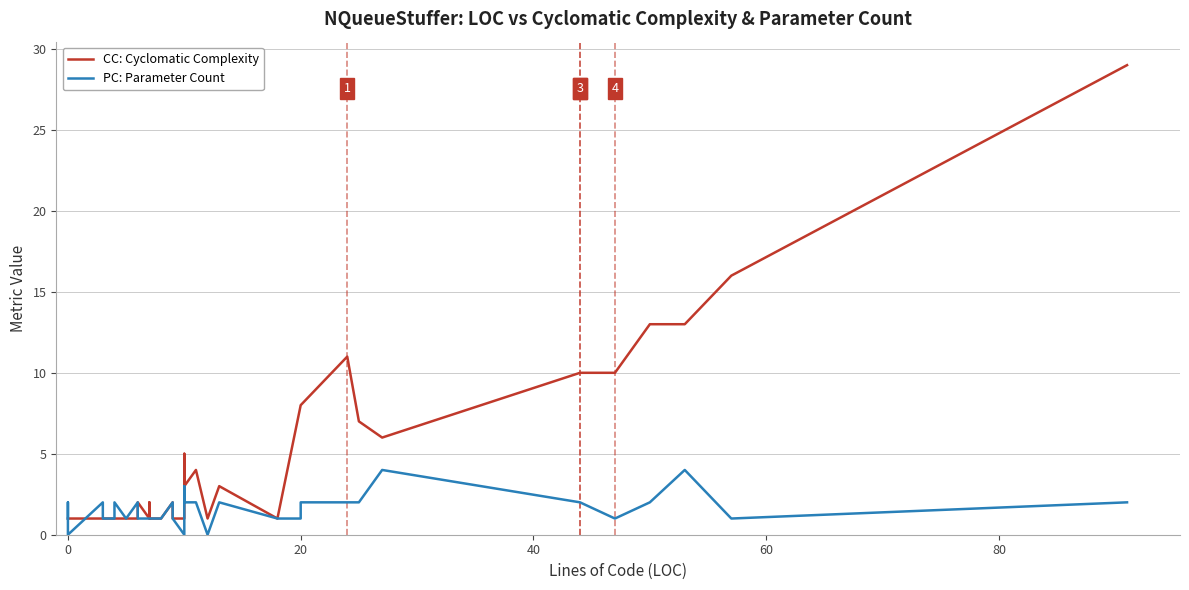

Reading left to right, transcribe all the data shown in this chart.

CC: Cyclomatic Complexity: 1	1	1	1	1	1	1	1	1	1	1	2	1	2	1	1	2	1	1	4	5	3	4	1	3	1	8	8	11	7	6	10	10	10	13	13	16	29
PC: Parameter Count: 1	2	0	2	1	1	2	1	1	2	1	1	1	1	1	1	2	1	0	2	3	2	2	0	2	1	1	2	2	2	4	2	2	1	2	4	1	2